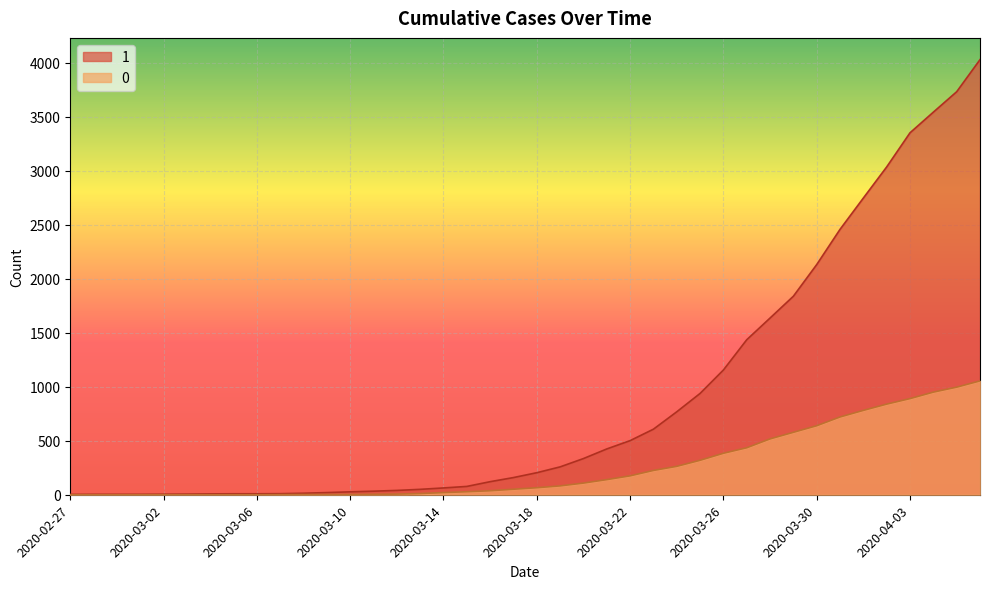

True or false: 0 and 1 intersect in this chart.

False